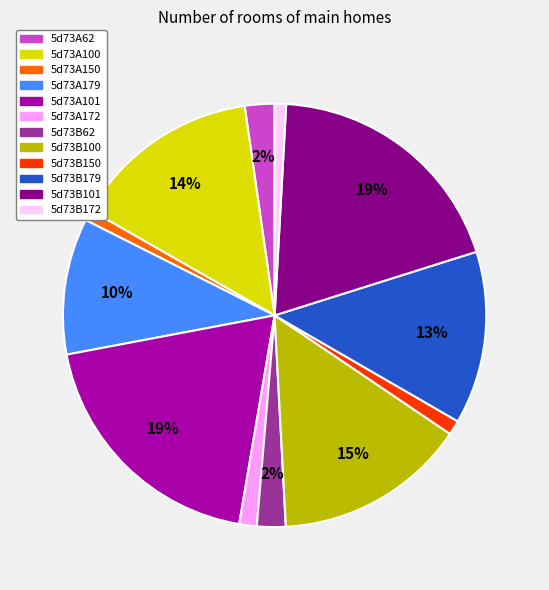

What percentage is the 5d73B150 slice, to the nearest percent?

1%